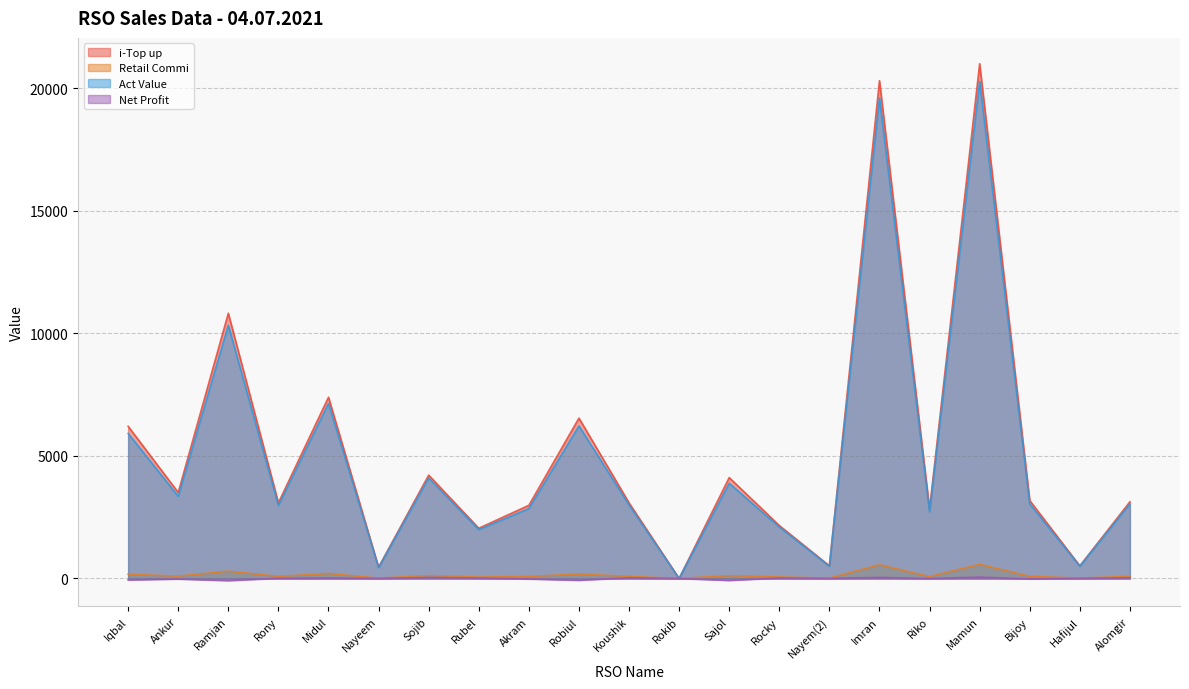

Which series has the largest range (max minus min)?

i-Top up